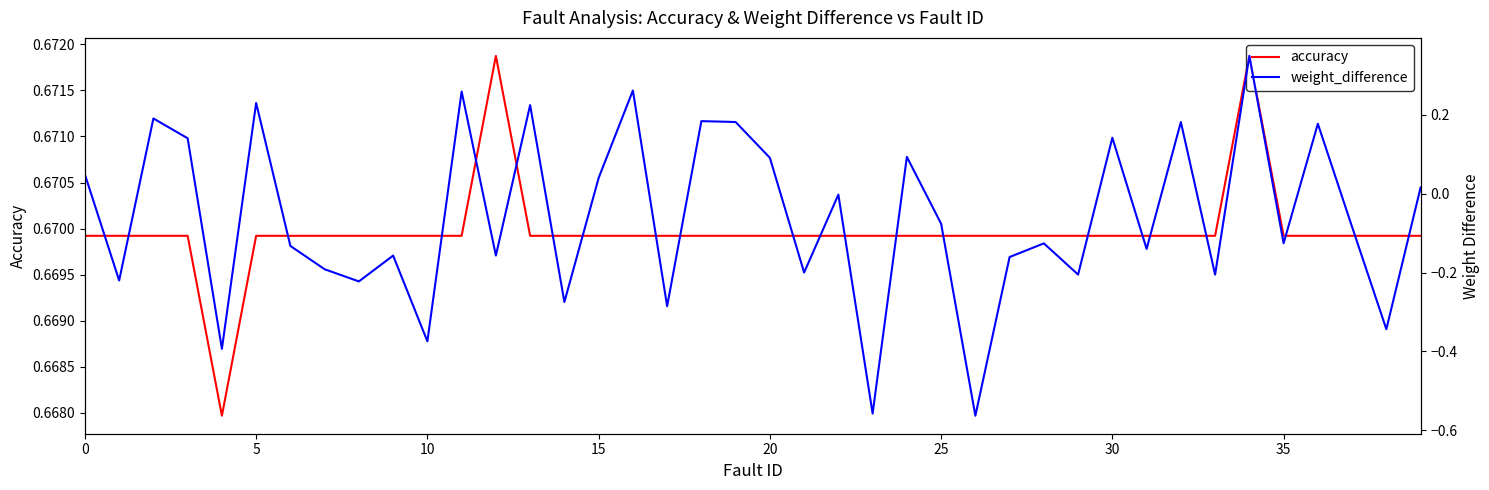

How many lines are shown in the chart?

2